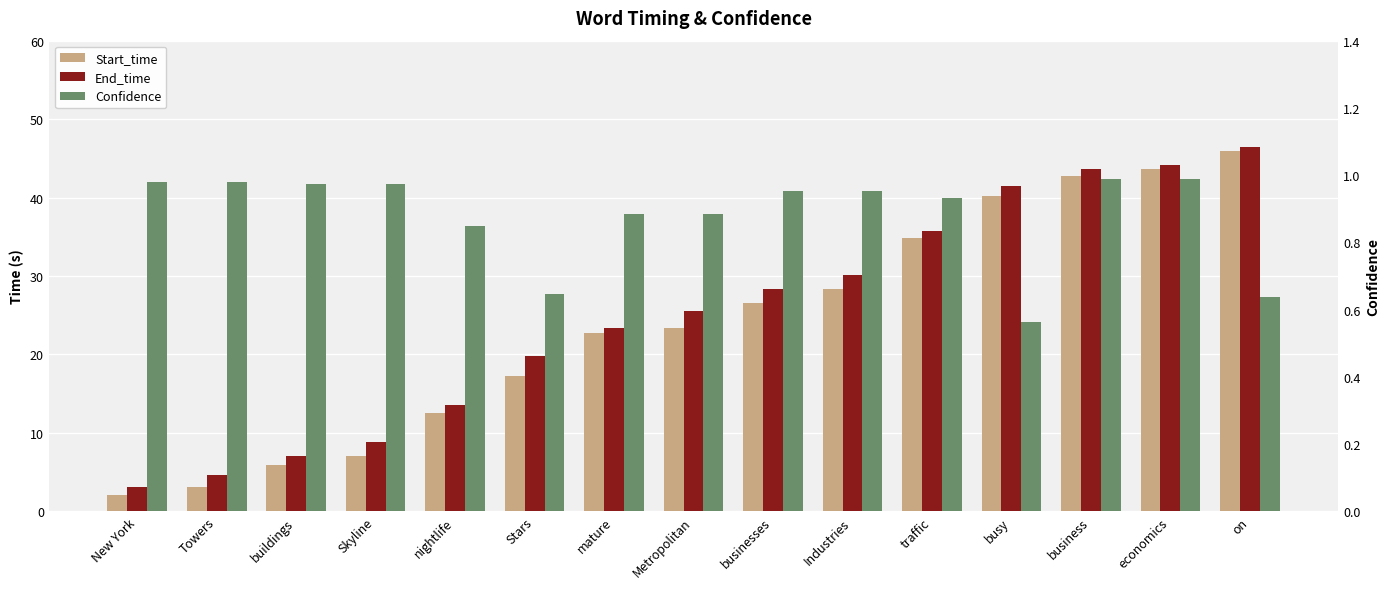

At which category is the sum across all series the highest?

on